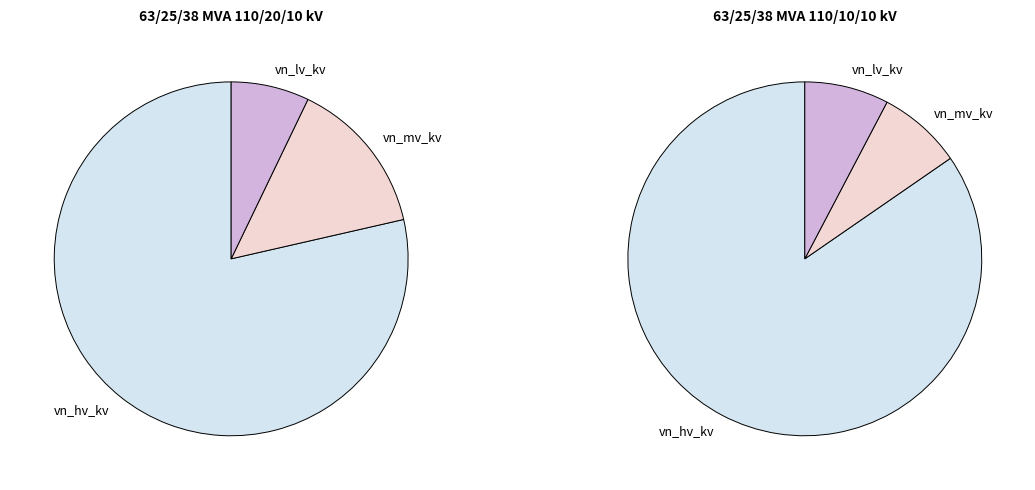

What percentage is the 63/25/38 MVA 110/10/10 kV slice, to the nearest percent?

50%